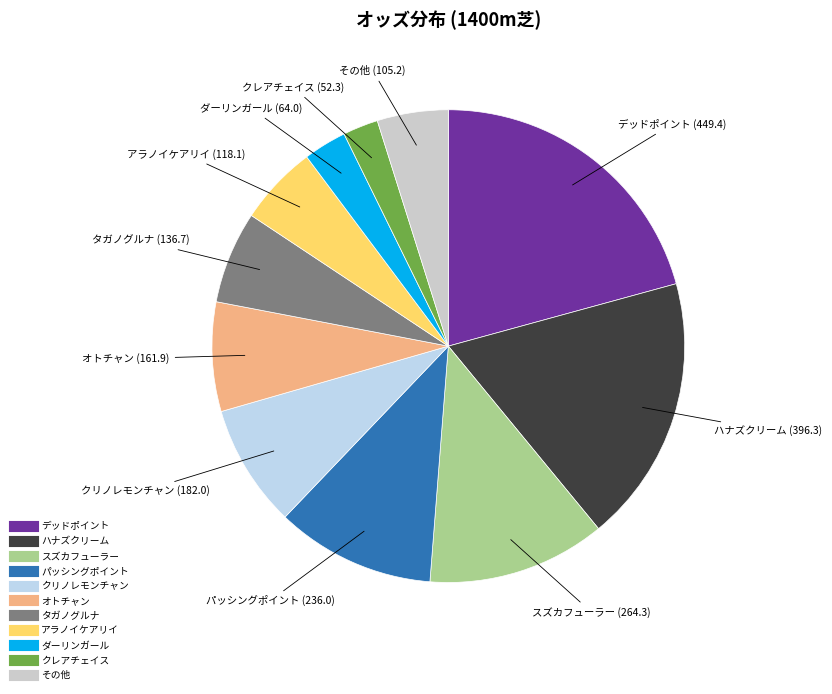

Count the number of slices in the pie.

11